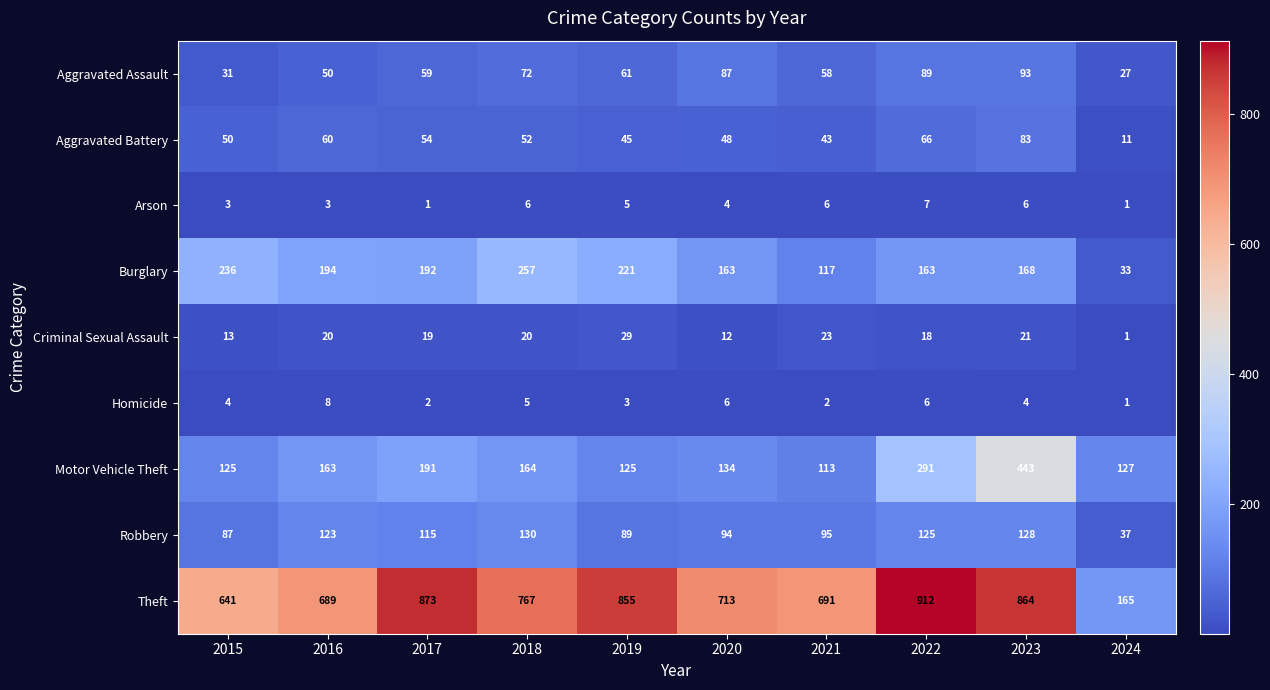

What is the approximate value of Theft at 2020, to the nearest 100?

700